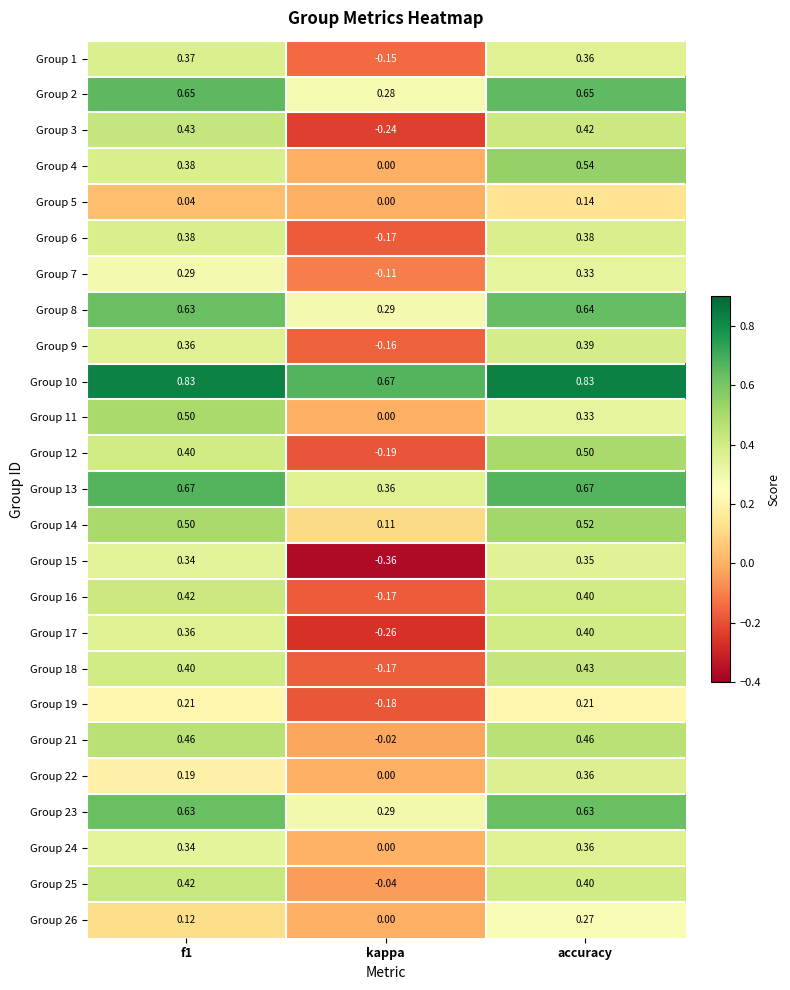

At how many categories does at least one series exceed 0?

3